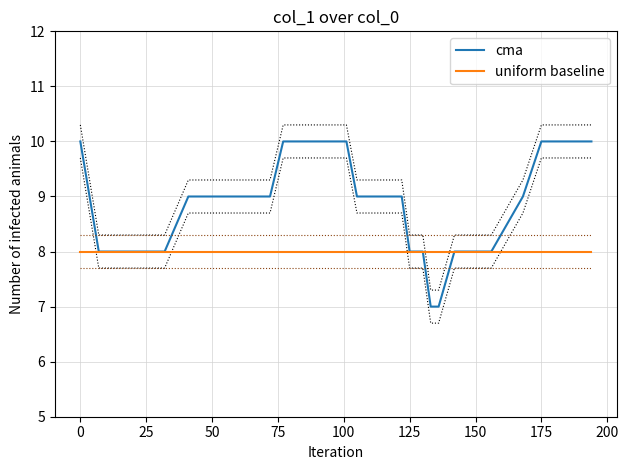

True or false: cma has more than 2 points higher than both neighbors.

False